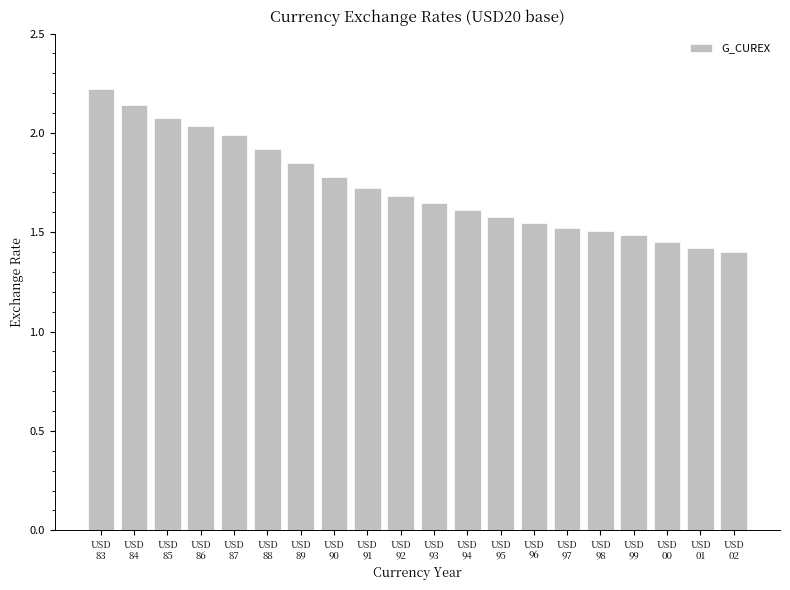

What is the label of the 1st bar from the left?

USD
83